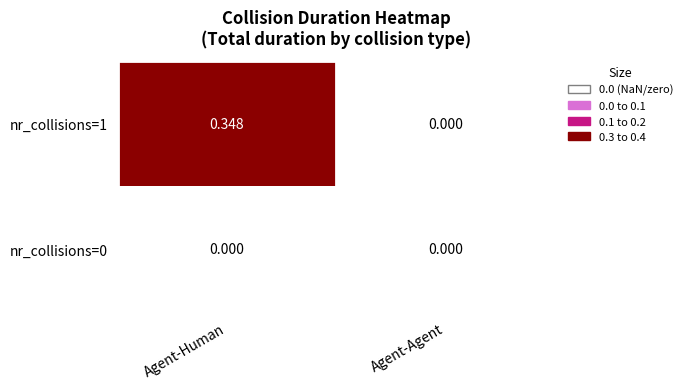

List the series in order of their peak value, lowest first.

nr_collisions=0, nr_collisions=1